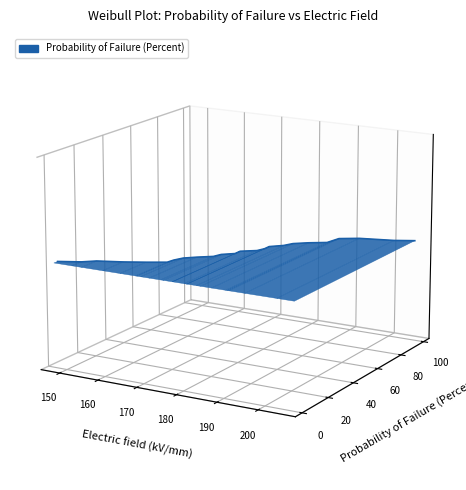

How many lines are shown in the chart?

1